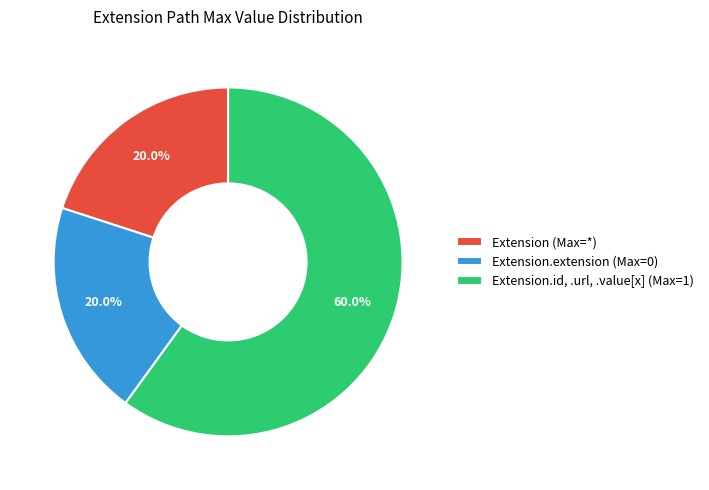

How many slices are in this pie chart?

3